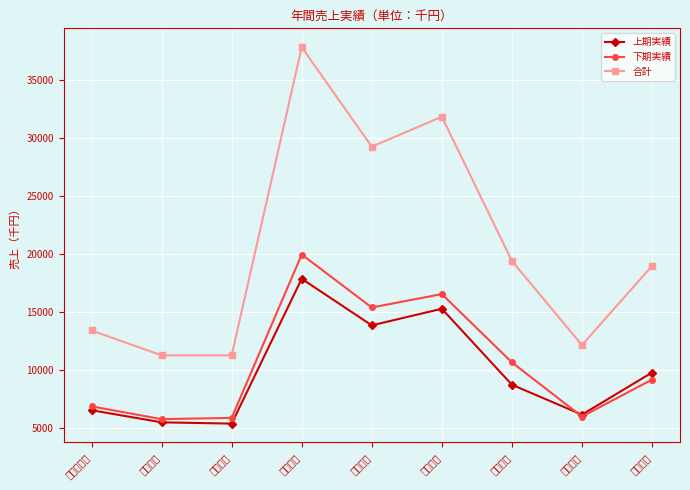

What are all the series names shown in the legend?

上期実績, 下期実績, 合計